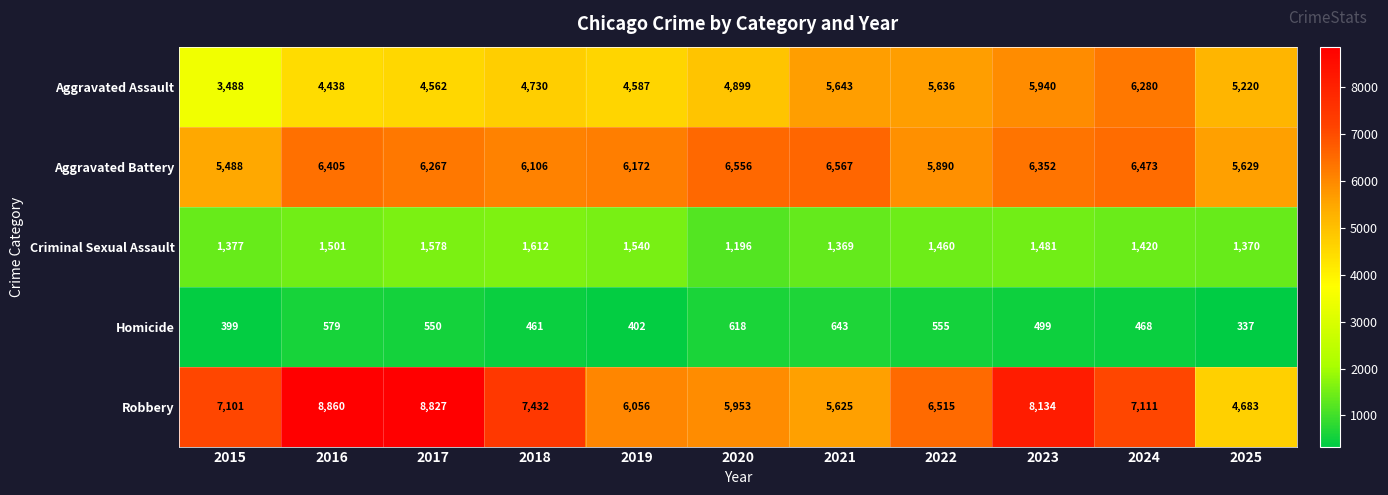

The value of Aggravated Battery at 2017 is 10847. True or false?

False